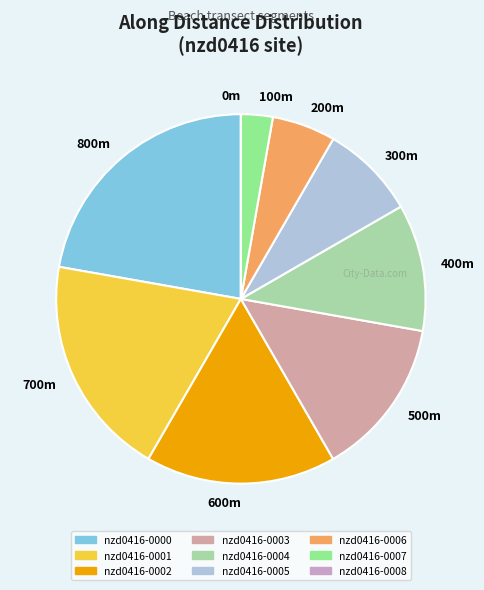

To the nearest percent, what is the difference between the largest and smallest slice percentages?

22%